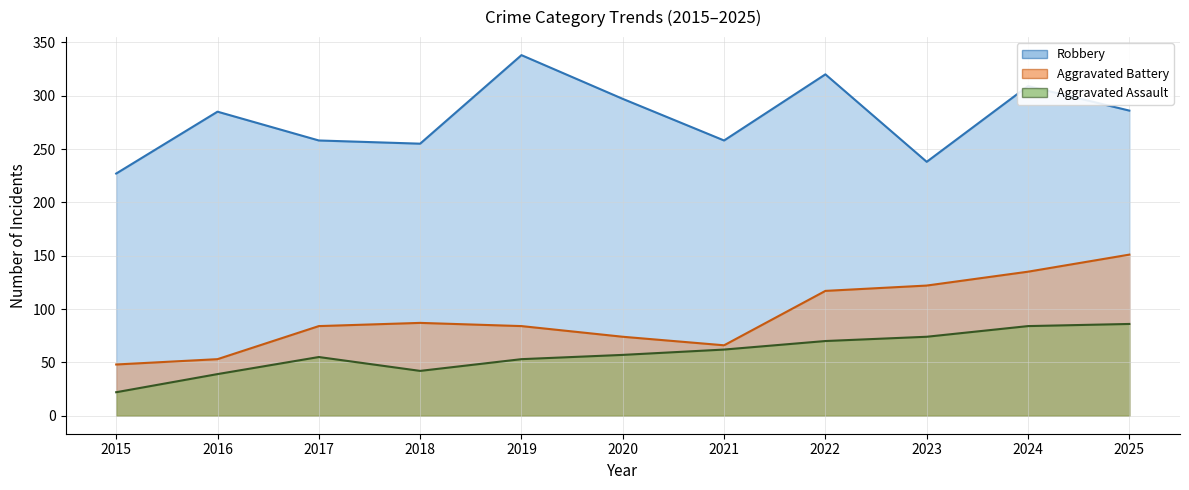

How many lines are shown in the chart?

3